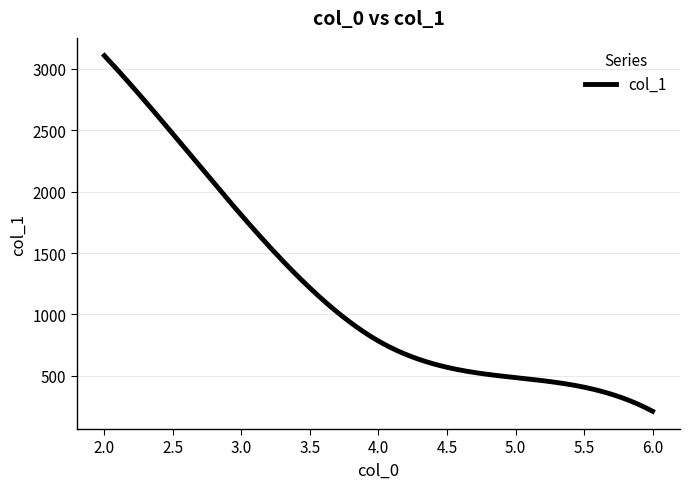

What is the difference between the second highest and minimum values?

2881.0